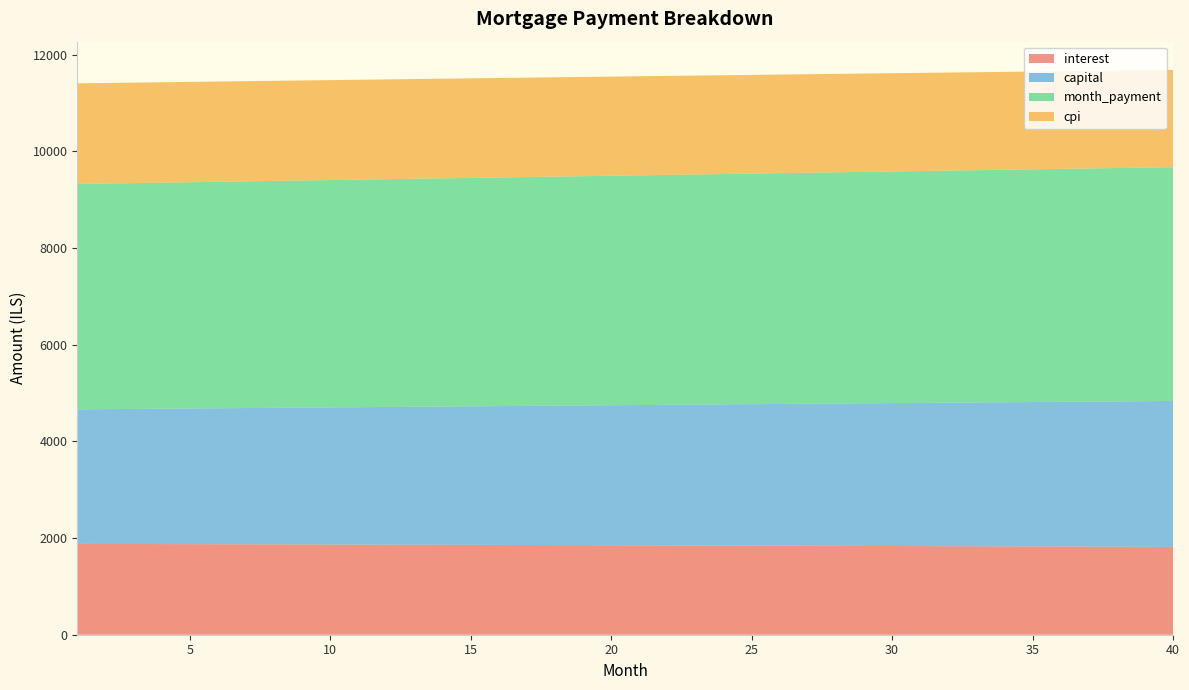

Reading left to right, list all the values displayed in this chart.

interest: 1878.9	1877.6	1876.3	1874.9	1873.6	1872.2	1870.8	1869.4	1868.0	1866.6	1865.1	1863.7	1862.2	1860.7	1859.2	1857.7	1856.2	1854.7	1853.1	1851.5	1849.9	1848.3	1846.7	1845.1	1843.5	1841.8	1840.1	1838.4	1836.7	1835.0	1833.3	1831.5	1829.8	1828.0	1826.2	1824.4	1822.6	1820.7	1818.9	1817.0
capital: 2783.6	2789.4	2795.2	2801.0	2806.8	2812.7	2818.5	2824.4	2830.3	2836.2	2842.1	2848.0	2854.0	2859.9	2865.9	2871.8	2877.8	2883.8	2889.8	2895.8	2901.9	2907.9	2914.0	2920.0	2926.1	2932.2	2938.3	2944.5	2950.6	2956.7	2962.9	2969.1	2975.3	2981.5	2987.7	2993.9	3000.1	3006.4	3012.6	3018.9
month_payment: 4662.5	4667.0	4671.4	4675.9	4680.4	4684.9	4689.3	4693.8	4698.3	4702.8	4707.2	4711.7	4716.2	4720.6	4725.1	4729.5	4734.0	4738.5	4742.9	4747.4	4751.8	4756.3	4760.7	4765.1	4769.6	4774.0	4778.5	4782.9	4787.3	4791.8	4796.2	4800.6	4805.0	4809.5	4813.9	4818.3	4822.7	4827.1	4831.5	4835.9
cpi: 2081.9	2080.4	2078.9	2077.4	2075.9	2074.4	2072.8	2071.2	2069.7	2068.1	2066.4	2064.8	2063.2	2061.5	2059.8	2058.1	2056.4	2054.7	2053.0	2051.2	2049.4	2047.7	2045.9	2044.0	2042.2	2040.3	2038.5	2036.6	2034.7	2032.8	2030.8	2028.9	2026.9	2024.9	2022.9	2020.9	2018.8	2016.8	2014.7	2012.6